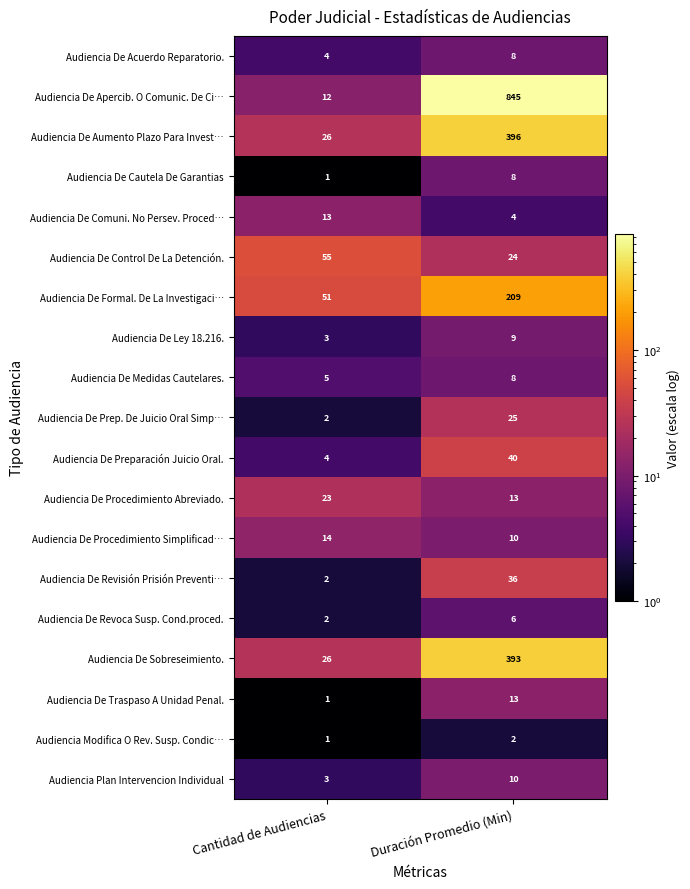

Which series has the widest spread of values?

Audiencia De Apercib. O Comunic. De Ci…